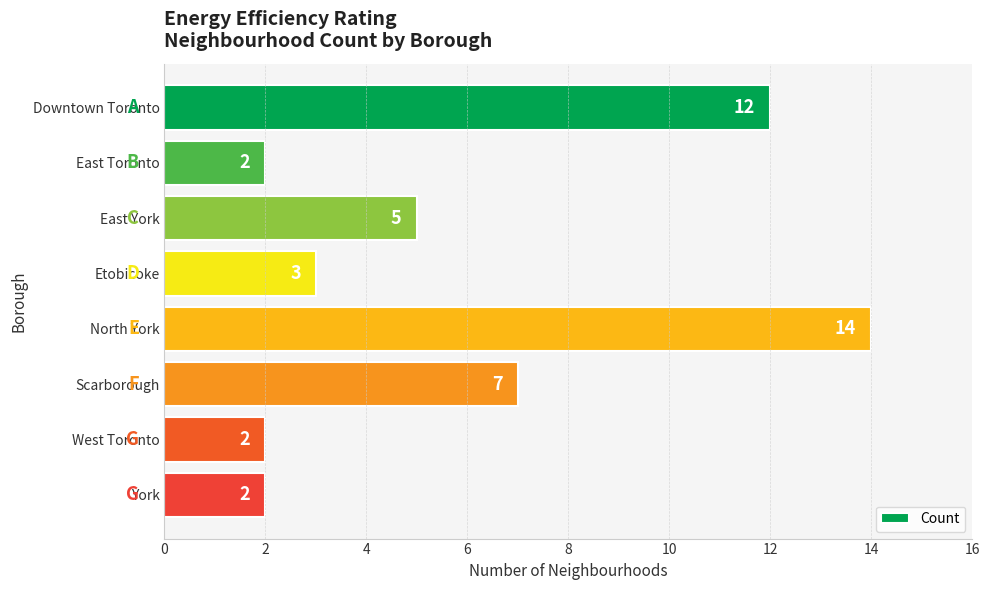

What is the average value?

6